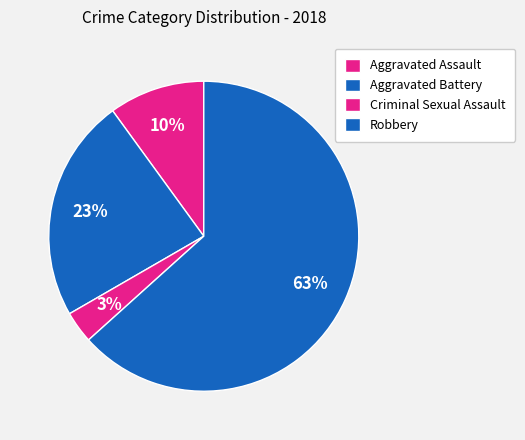

Count the number of slices in the pie.

4